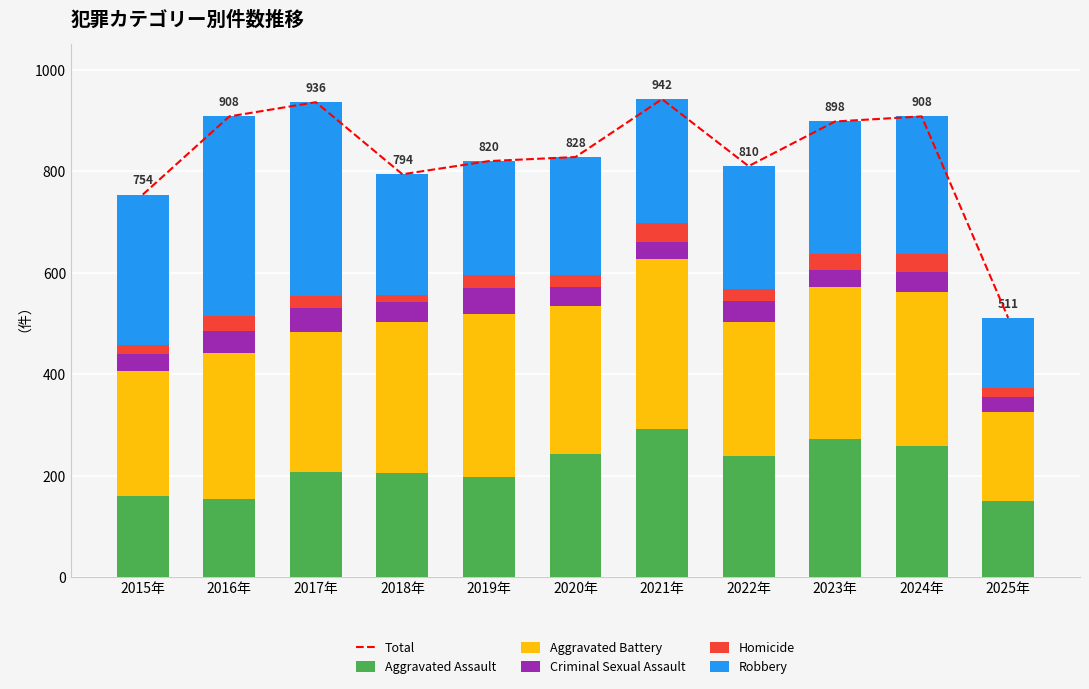

Which has a higher value, 2017年 or 2015年?

2017年